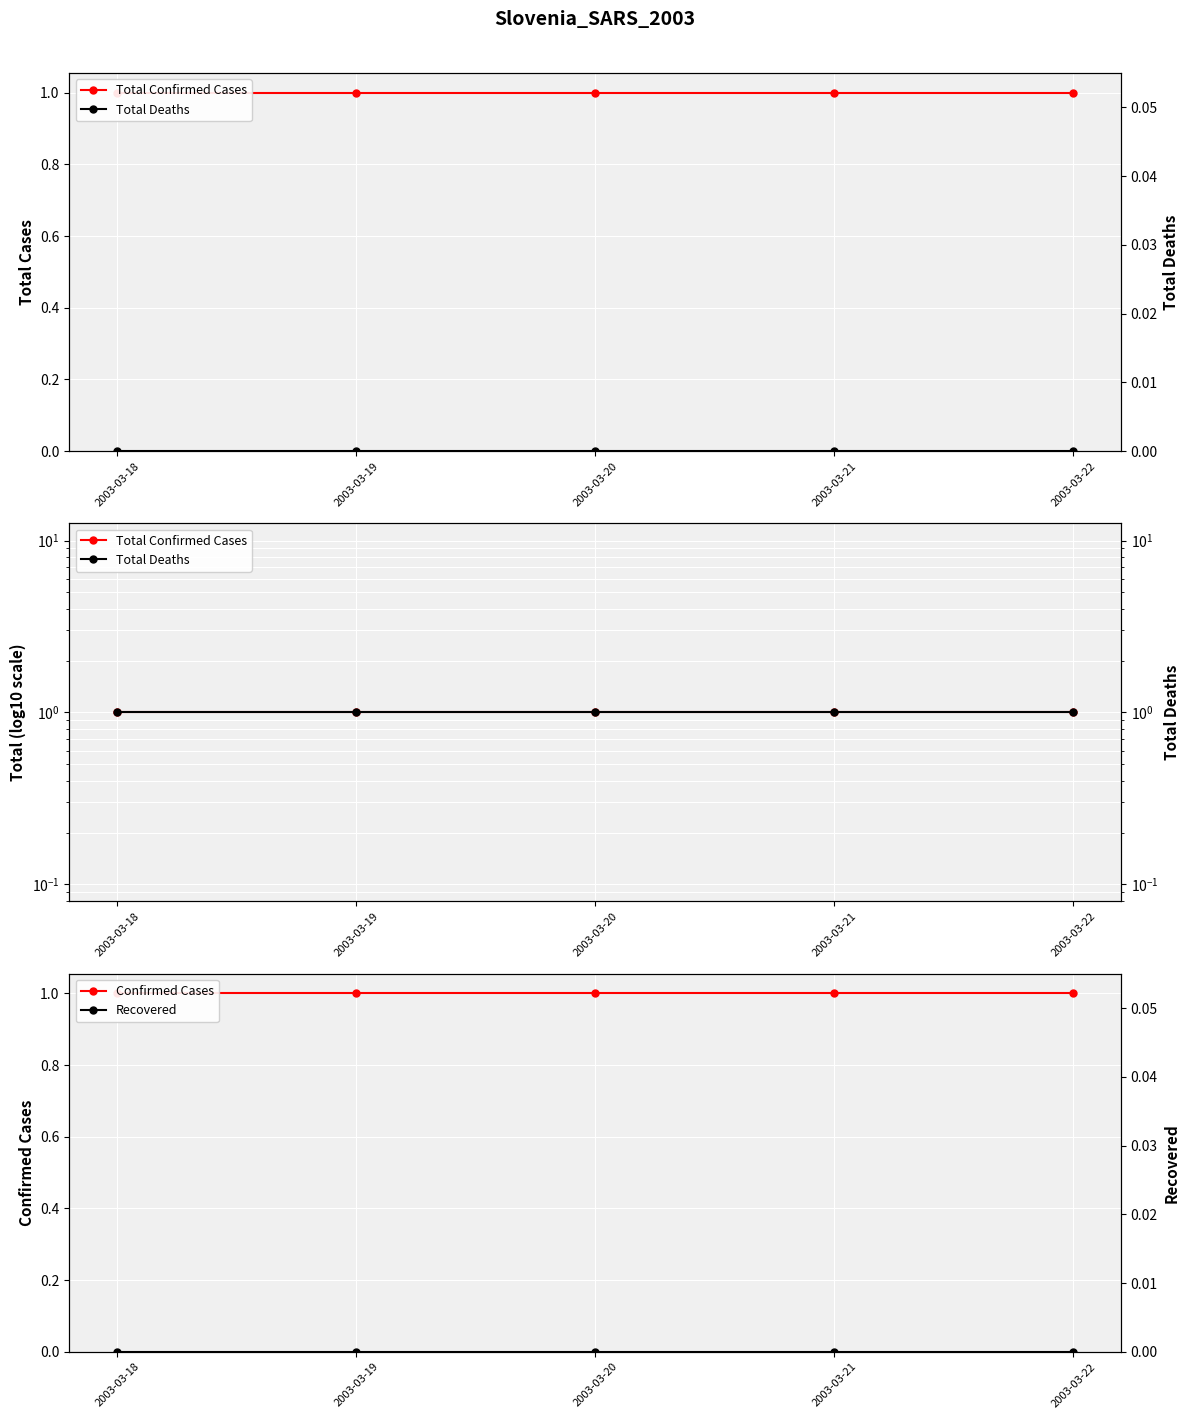

Reading left to right, what are all the values shown in this chart?

Total Confirmed Cases: 2003-03-18=1	2003-03-19=1	2003-03-20=1	2003-03-21=1	2003-03-22=1
Confirmed Cases: 2003-03-18=1	2003-03-19=1	2003-03-20=1	2003-03-21=1	2003-03-22=1
Total Deaths: 2003-03-18=1	2003-03-19=1	2003-03-20=1	2003-03-21=1	2003-03-22=1
Recovered: 2003-03-18=0	2003-03-19=0	2003-03-20=0	2003-03-21=0	2003-03-22=0